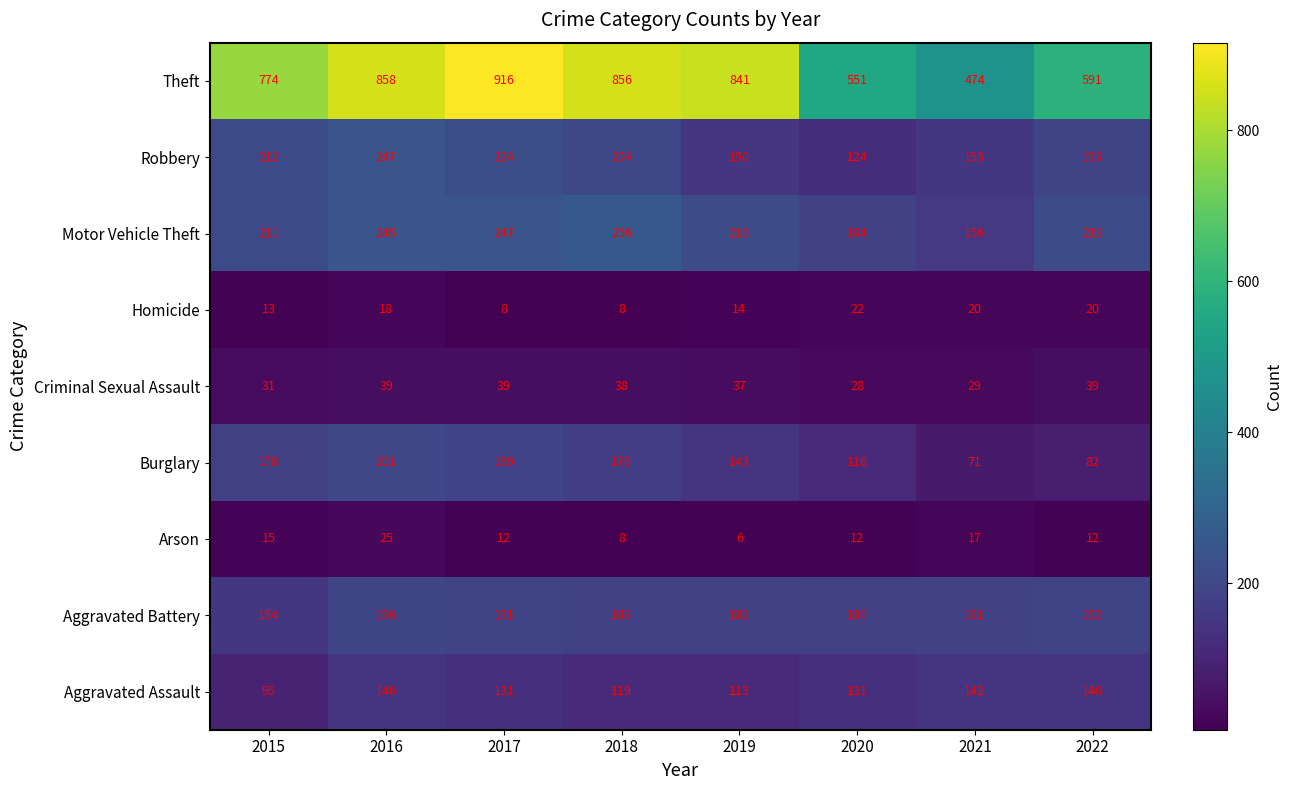

What is the lowest value of the Aggravated Assault series?

95